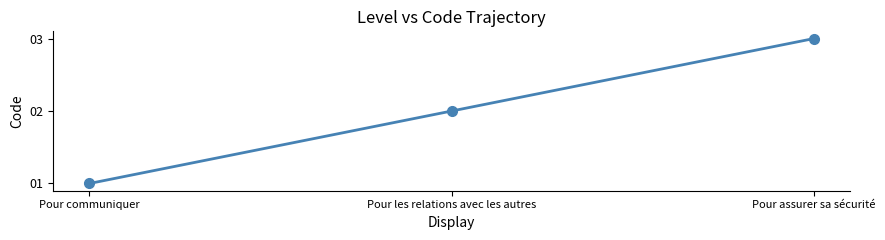

What is the label of the 3rd point from the right?

Pour communiquer